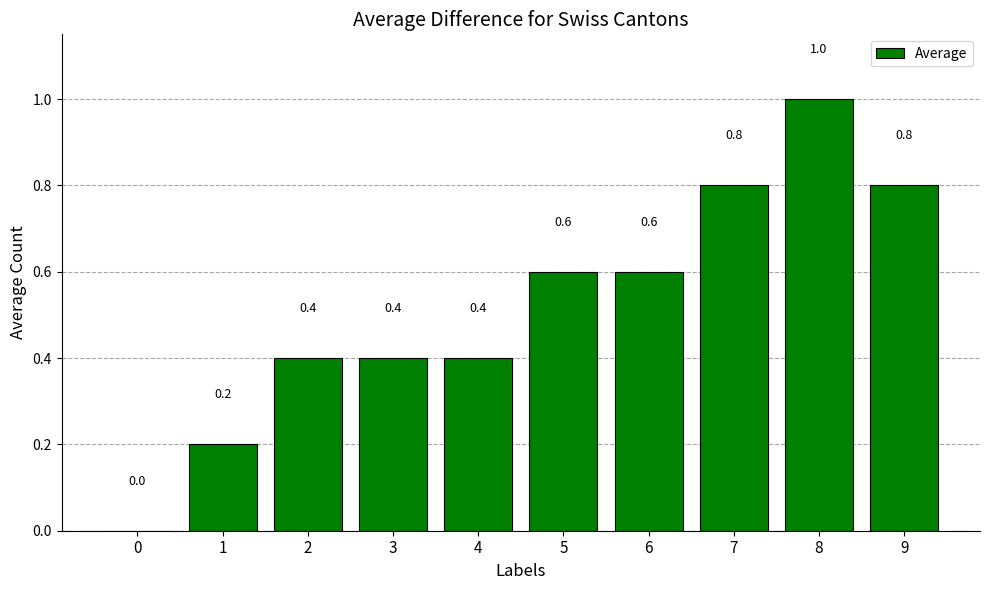

Which category has the highest value across all series?

8